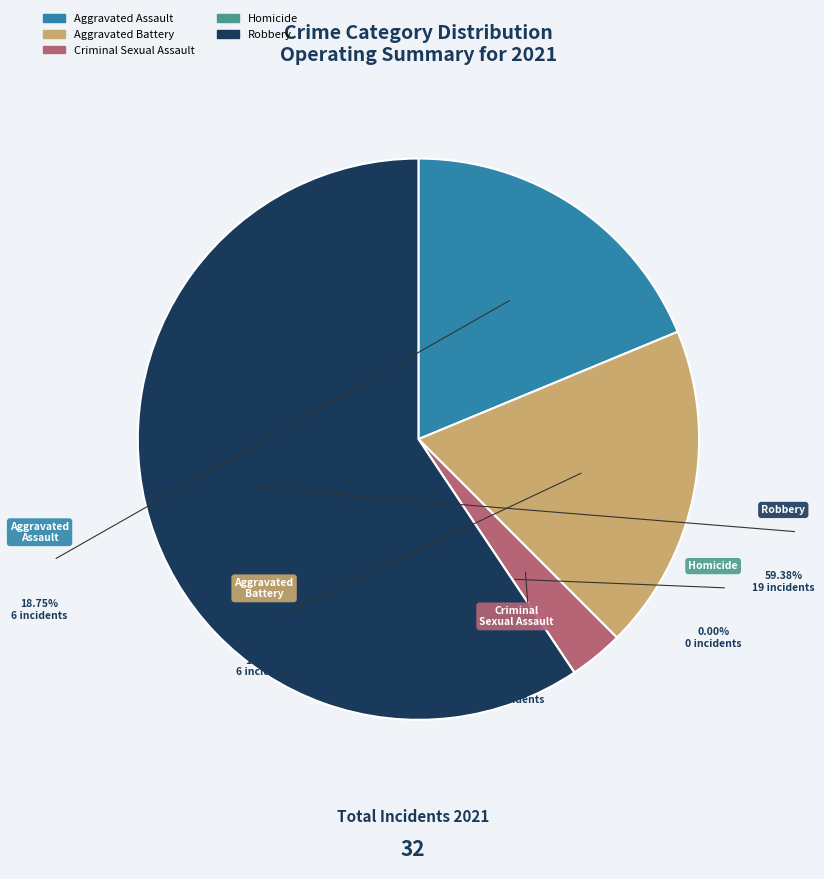

Which category has the smallest portion of the pie?

Homicide